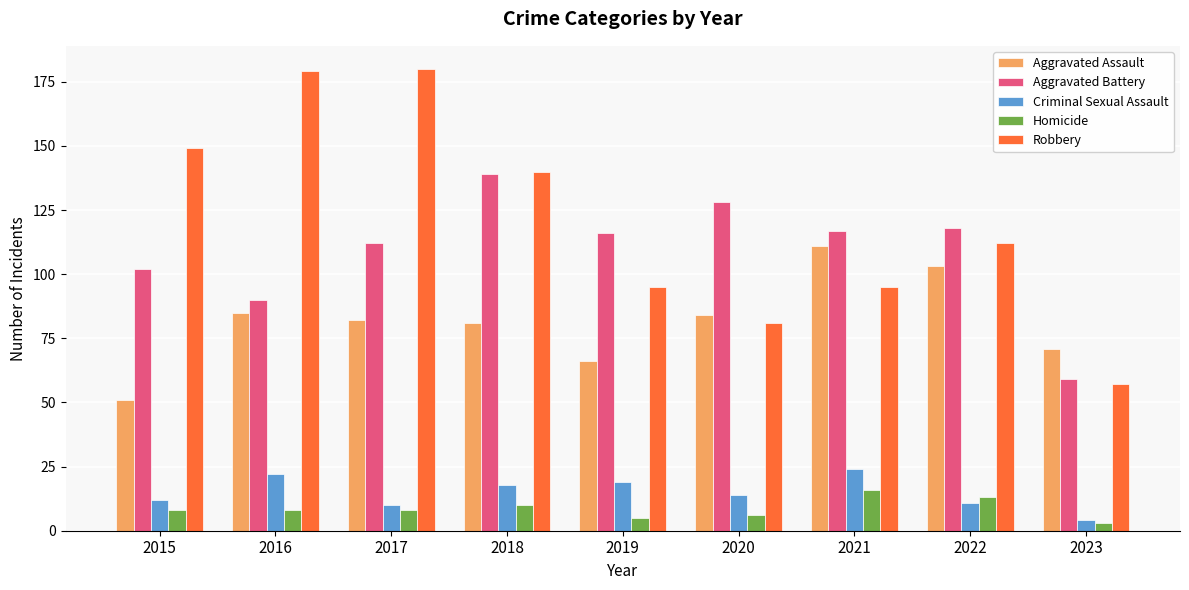

Which series has the largest total across all categories?

Robbery